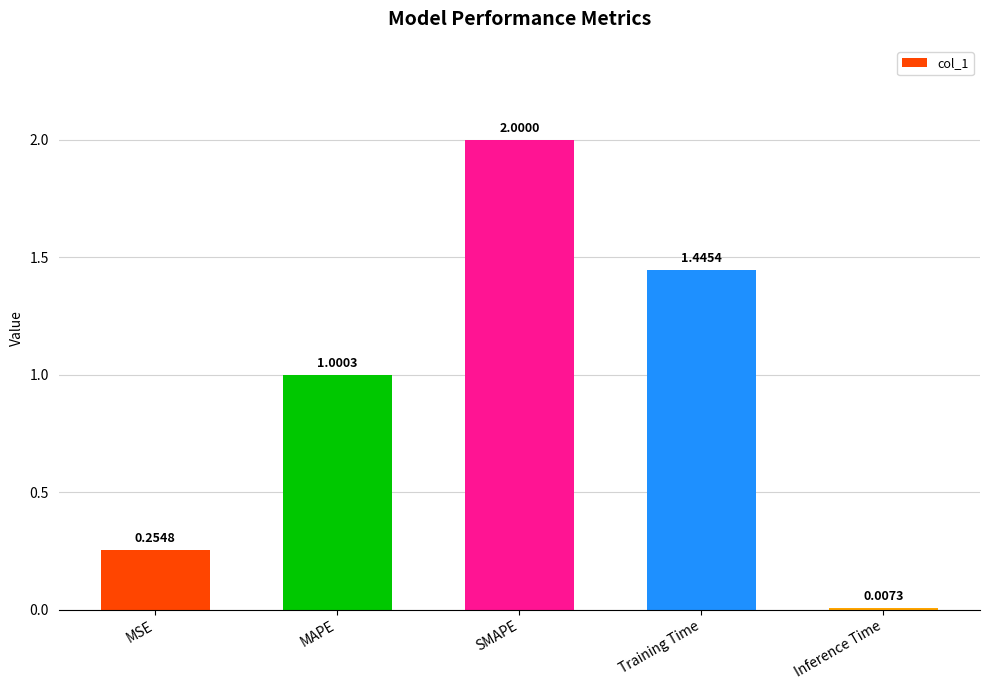

What is the value of the 2nd bar from the left?

1.0